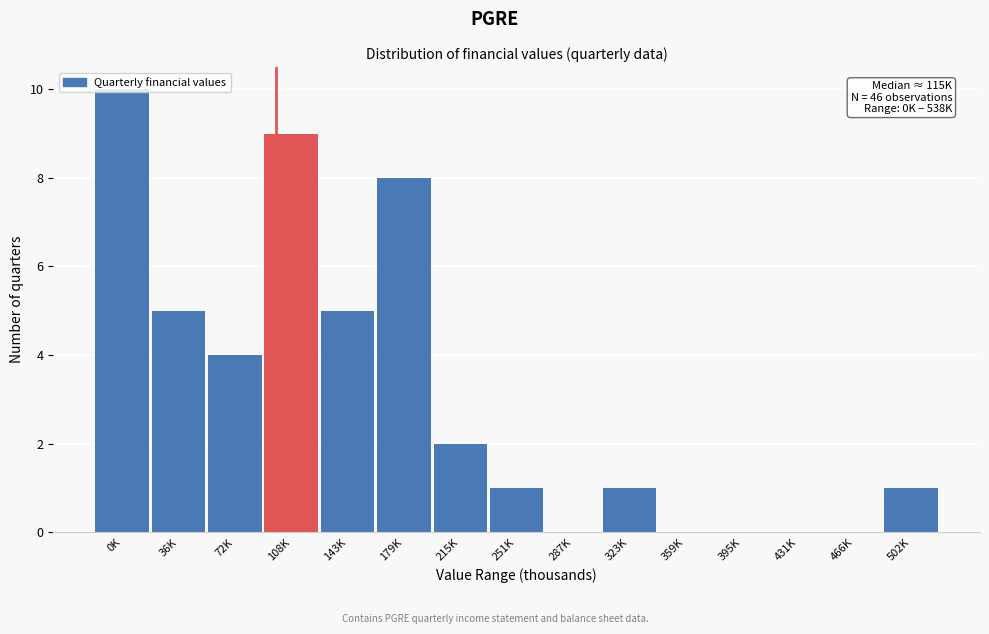

Read the value at 179K.

8